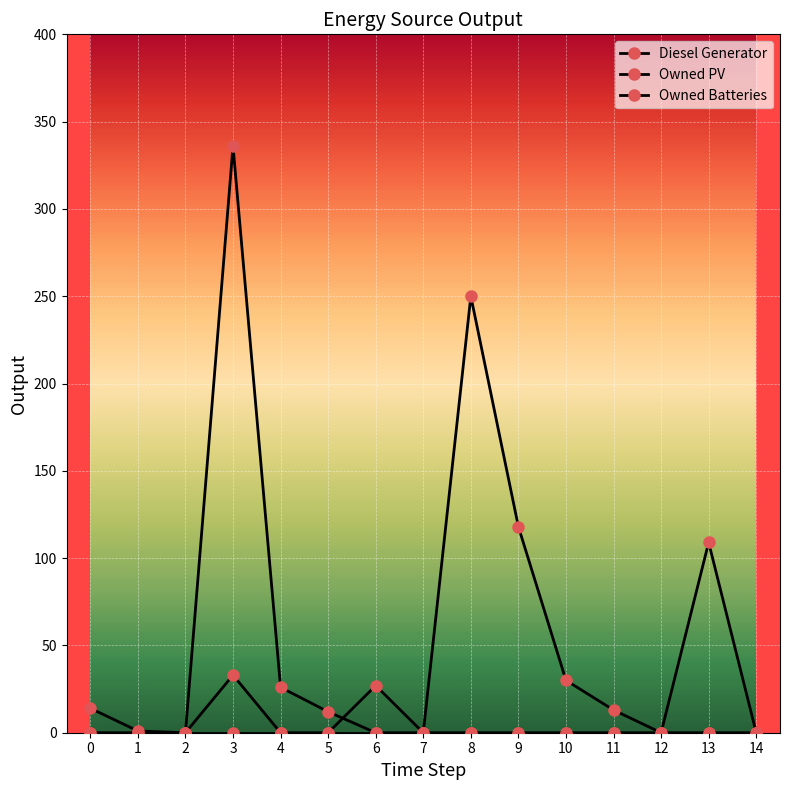

What is the average value of the Diesel Generator series?

60